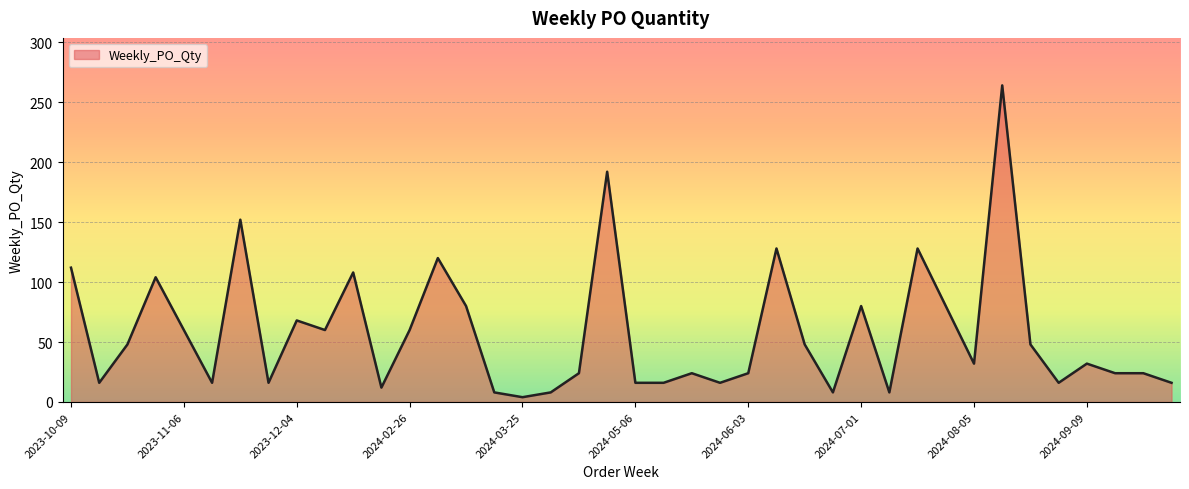

What is the greatest value displayed?

264